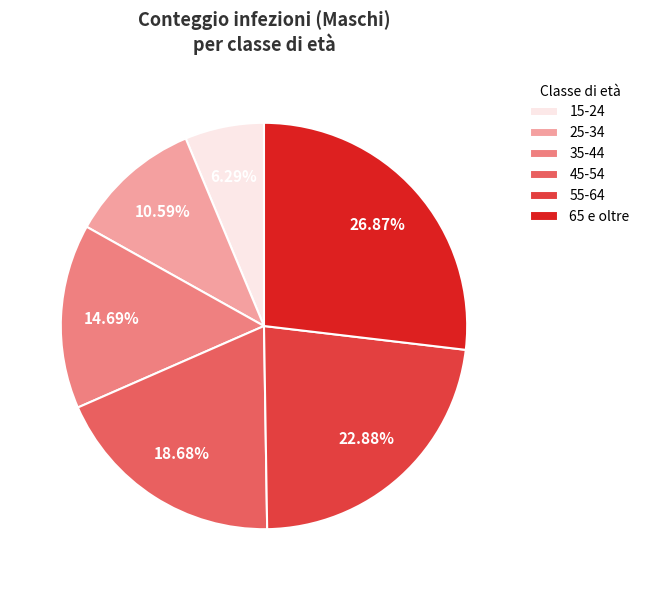

To the nearest percent, what is the difference between the 45-54 and 55-64 slice percentages?

4%